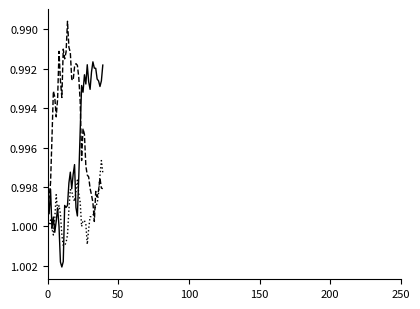

Reading left to right, list all the values displayed in this chart.

factor1: 1.0	1.0	1.0	1.0	1.0	1.0	1.0	1.0	1.0	1.0	1.0	1.0	1.0	1.0	1.0	1.0	1.0	1.0	1.0	1.0	1.0	1.0	1.0	1.0	1.0	1.0	1.0	1.0	1.0	1.0	1.0	1.0	1.0	1.0	1.0	1.0	1.0	1.0	1.0	1.0
factor2: 1.0	1.0	1.0	1.0	1.0	1.0	1.0	1.0	1.0	1.0	1.0	1.0	1.0	1.0	1.0	1.0	1.0	1.0	1.0	1.0	1.0	1.0	1.0	1.0	1.0	1.0	1.0	1.0	1.0	1.0	1.0	1.0	1.0	1.0	1.0	1.0	1.0	1.0	1.0	1.0
factor3: 1.0	1.0	1.0	1.0	1.0	1.0	1.0	1.0	1.0	1.0	1.0	1.0	1.0	1.0	1.0	1.0	1.0	1.0	1.0	1.0	1.0	1.0	1.0	1.0	1.0	1.0	1.0	1.0	1.0	1.0	1.0	1.0	1.0	1.0	1.0	1.0	1.0	1.0	1.0	1.0